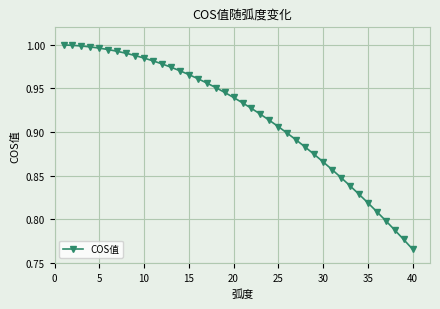

Does the chart display data point markers on the line(s)?

Yes